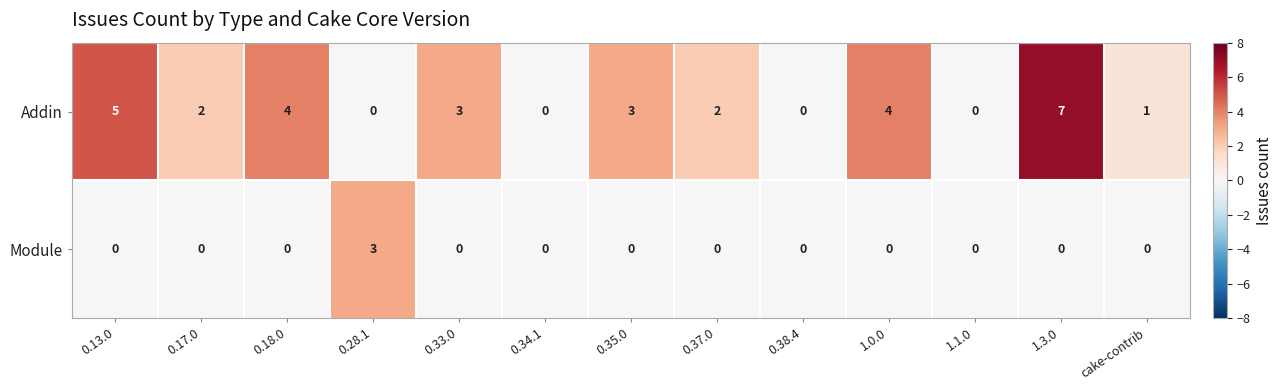

Reading left to right, list all the values displayed in this chart.

Addin: 5	2	4	0	3	0	3	2	0	4	0	7	1
Module: 0	0	0	3	0	0	0	0	0	0	0	0	0